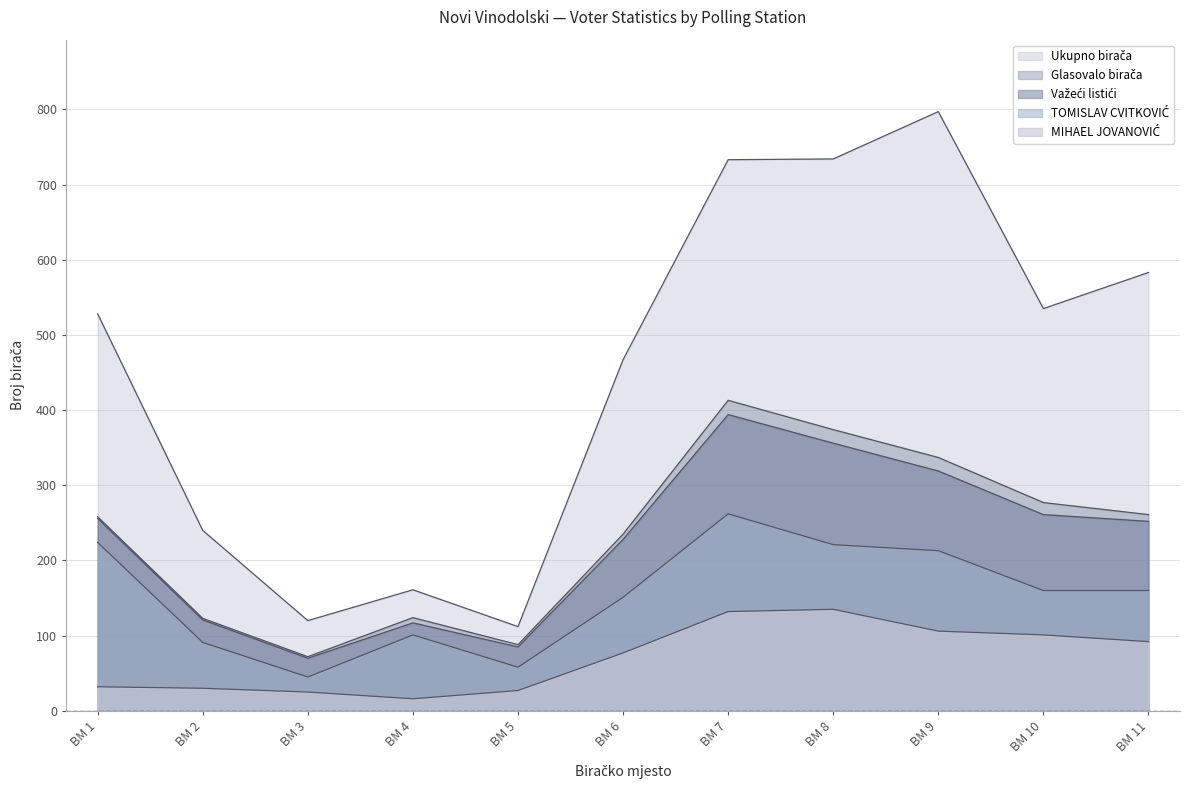

What are all the series names shown in the legend?

Ukupno birača, Glasovalo birača, Važeći listići, TOMISLAV CVITKOVIĆ, MIHAEL JOVANOVIĆ